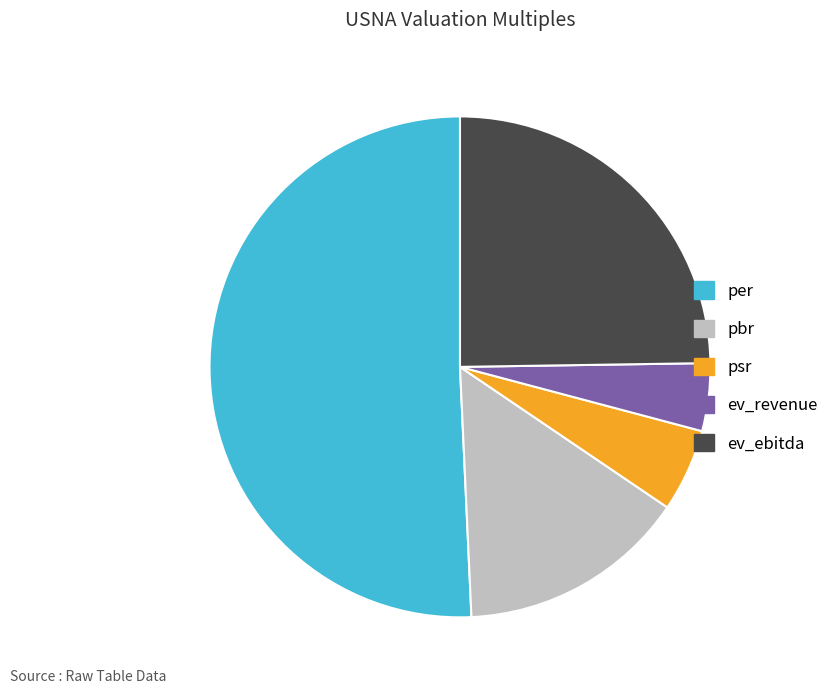

Which slice is the smallest?

ev_revenue